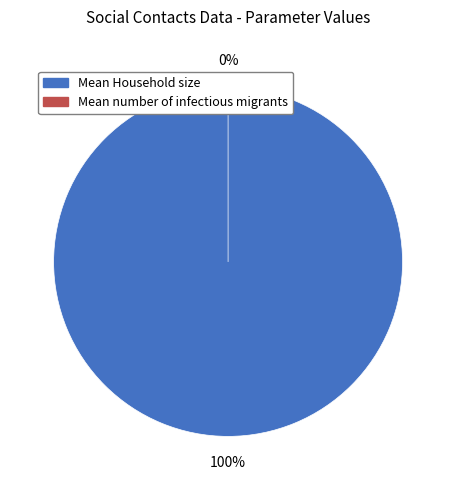

To the nearest percent, what is the difference between the largest and smallest slice percentages?

100%